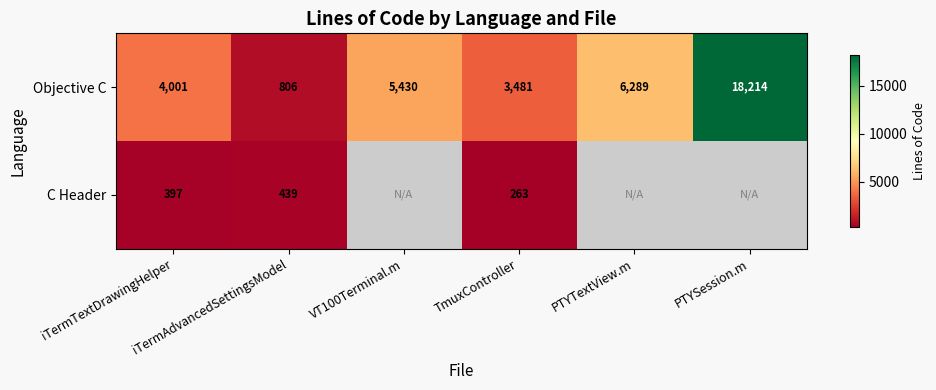

What is the highest value of the Objective C series?

18214